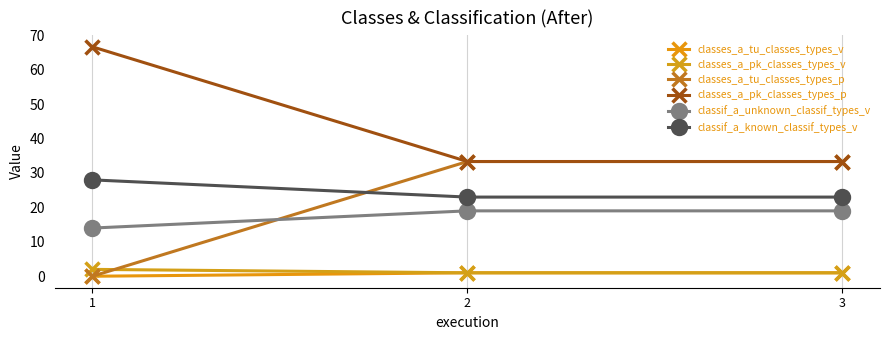

At how many categories does at least one series exceed 12?

3